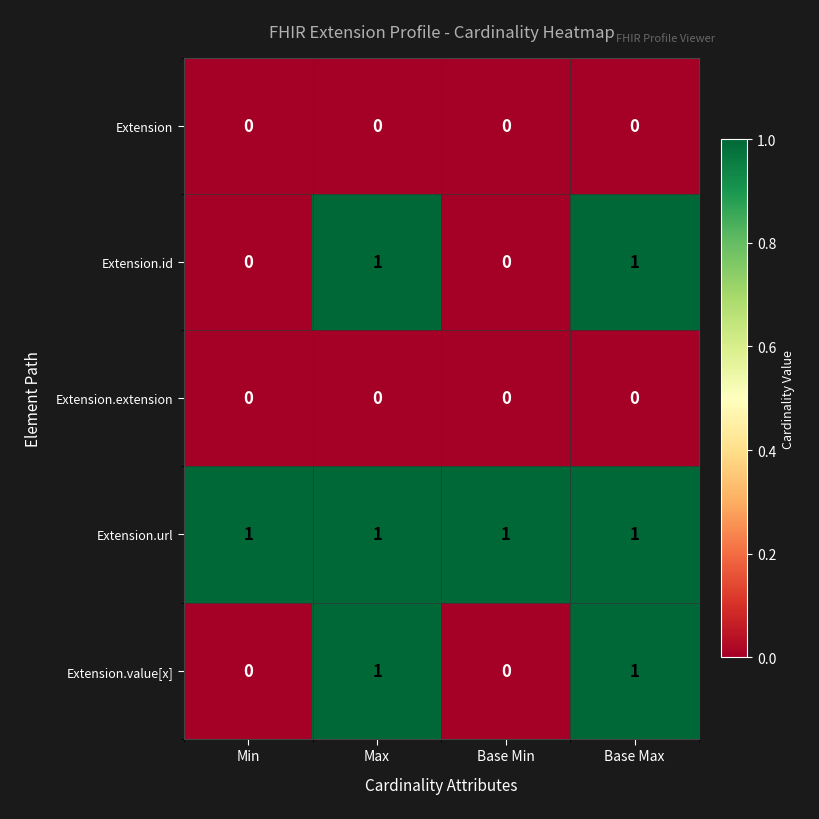

How many Extension.value[x] values are between 0 and 1?

4